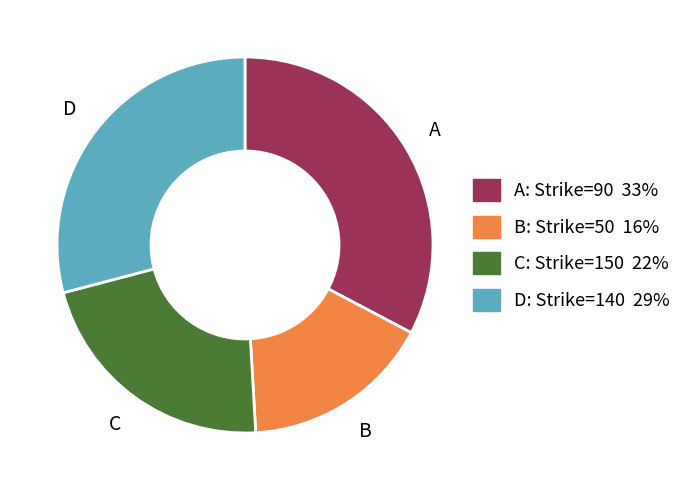

Is there any slice that represents more than half of the pie?

No